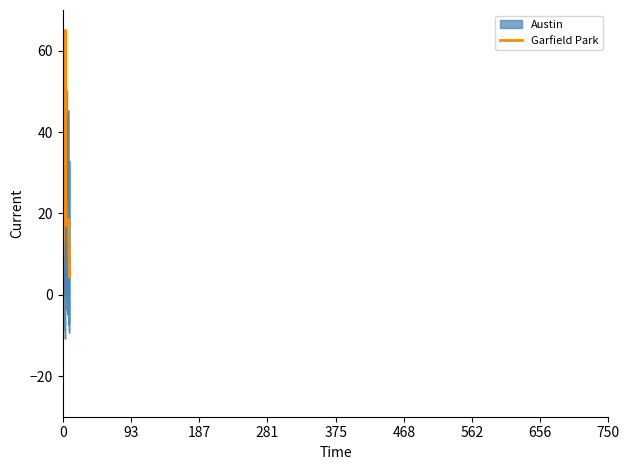

Which series has the widest spread of values?

Austin